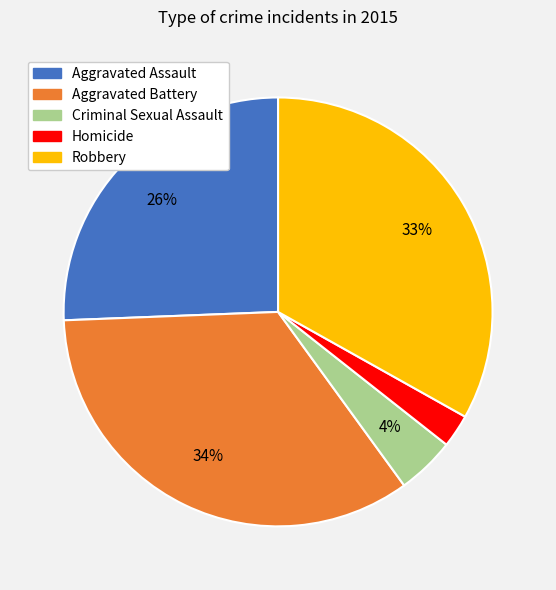

What is the largest slice in the pie chart?

Aggravated Battery